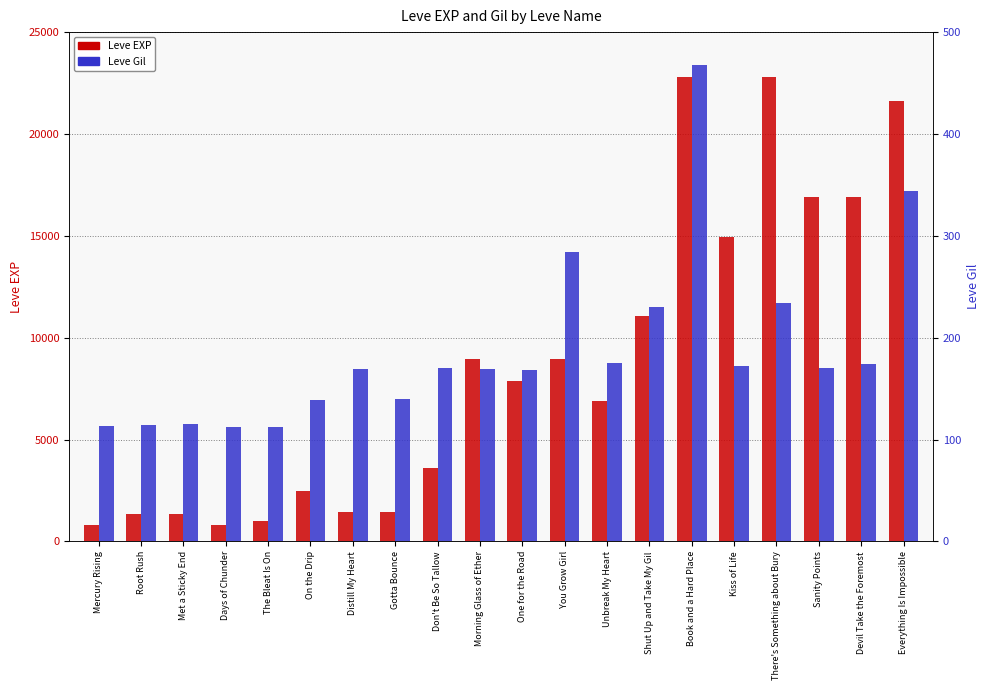

List the labels in order of Leve Gil value, largest first.

Book and a Hard Place, Everything Is Impossible, You Grow Girl, There's Something about Bury, Shut Up and Take My Gil, Unbreak My Heart, Devil Take the Foremost, Kiss of Life, Don't Be So Tallow, Sanity Points, Distill My Heart, Morning Glass of Ether, One for the Road, Gotta Bounce, On the Drip, Met a Sticky End, Root Rush, Mercury Rising, Days of Chunder, The Bleat Is On